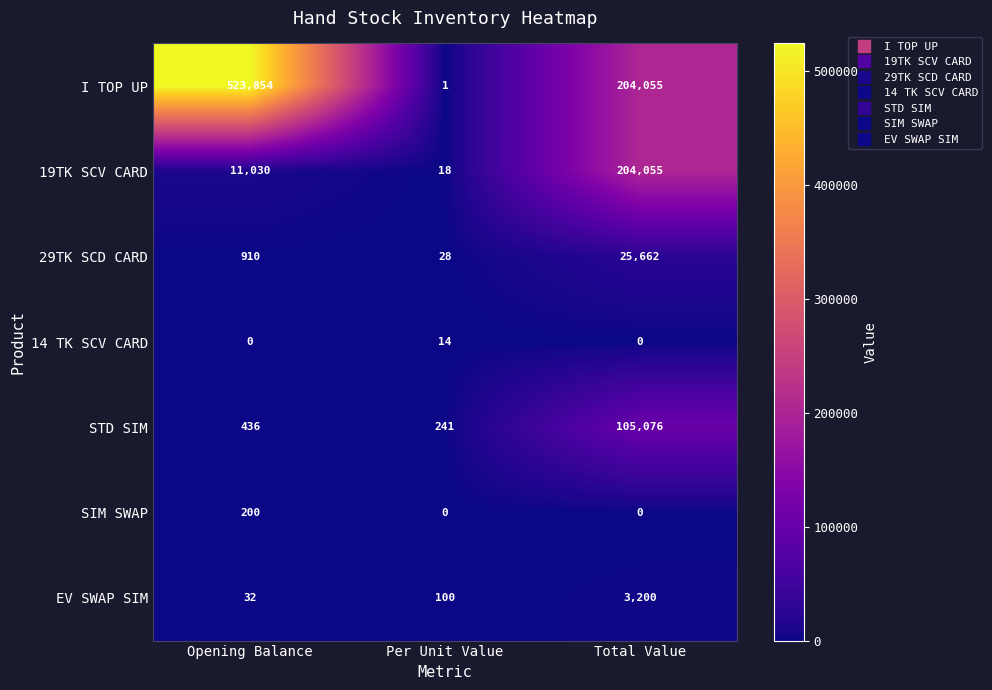

Rank the series by their maximum value, from highest to lowest.

I TOP UP, 19TK SCV CARD, STD SIM, 29TK SCD CARD, EV SWAP SIM, SIM SWAP, 14 TK SCV CARD